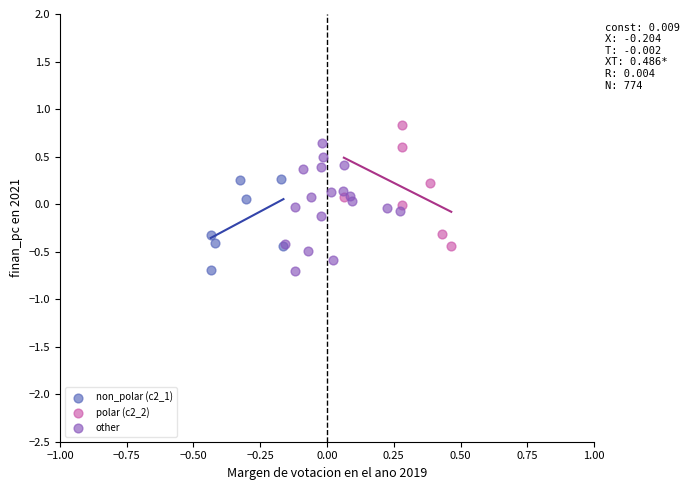

Which series contains the highest Y value?

polar (c2_2)